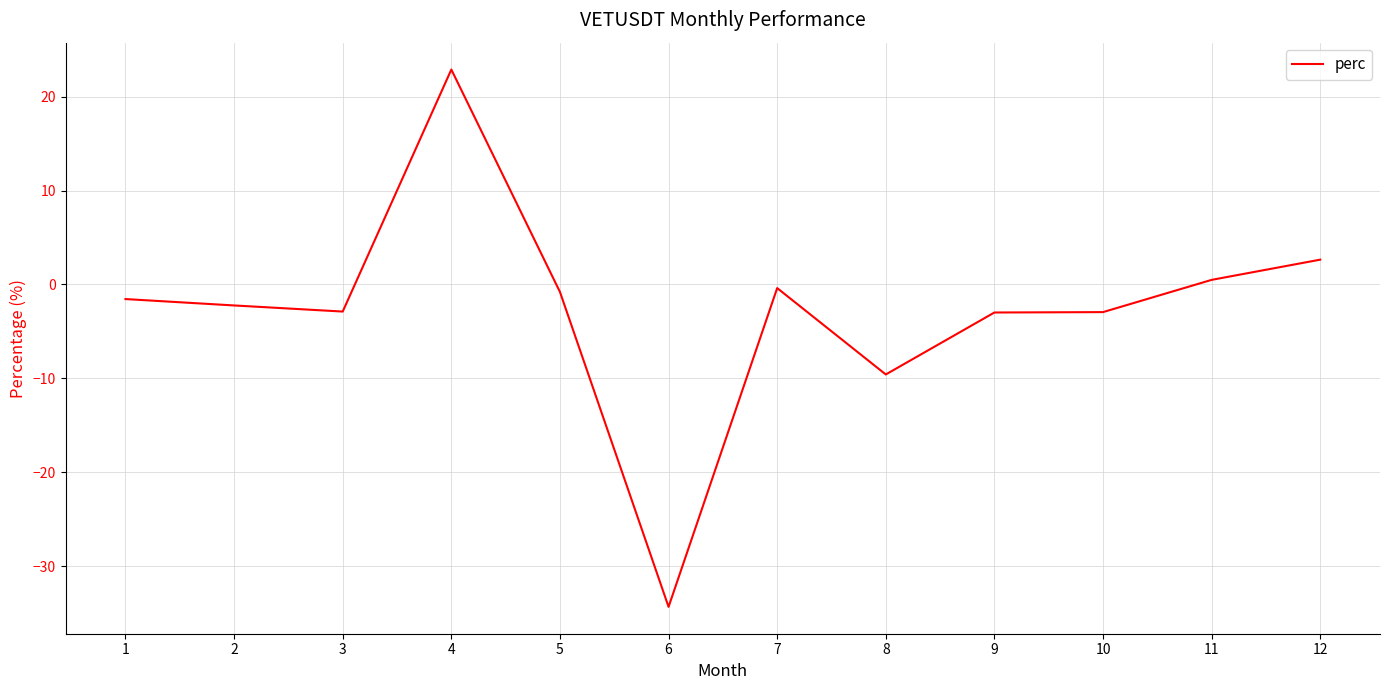

What is the minimum value shown in the chart?

-34.4